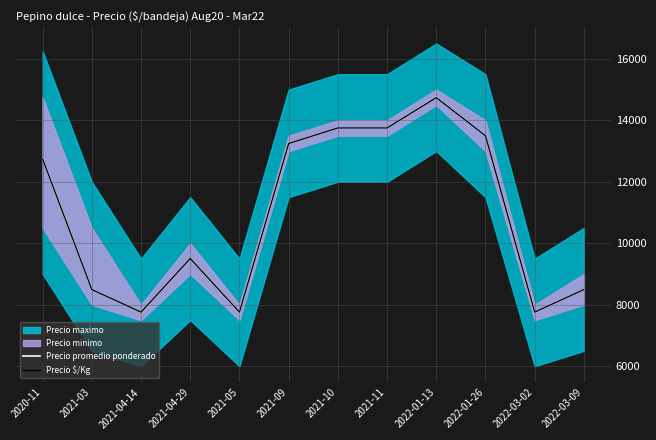

The value of Precio promedio ponderado at 2021-04-14 is 7750.0. True or false?

True